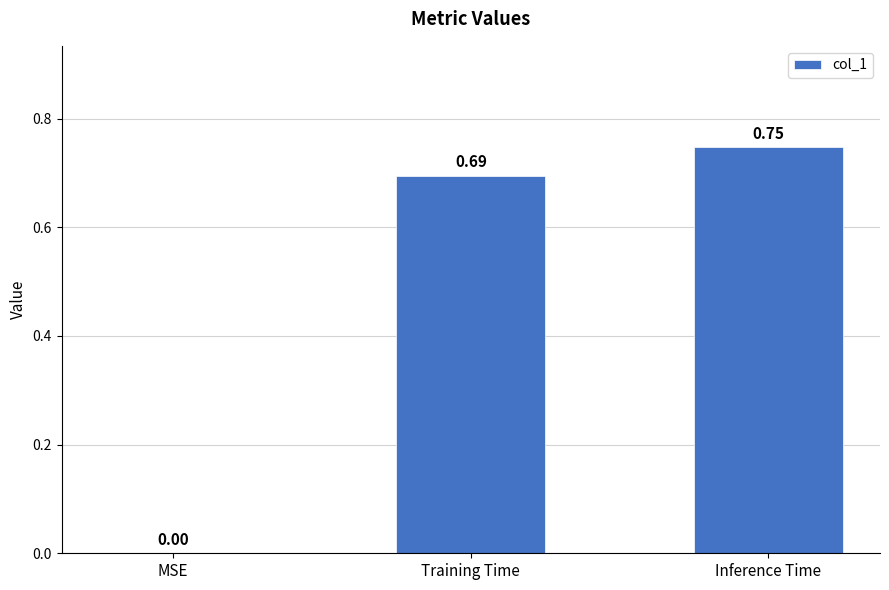

What is the sum of all values?

1.4